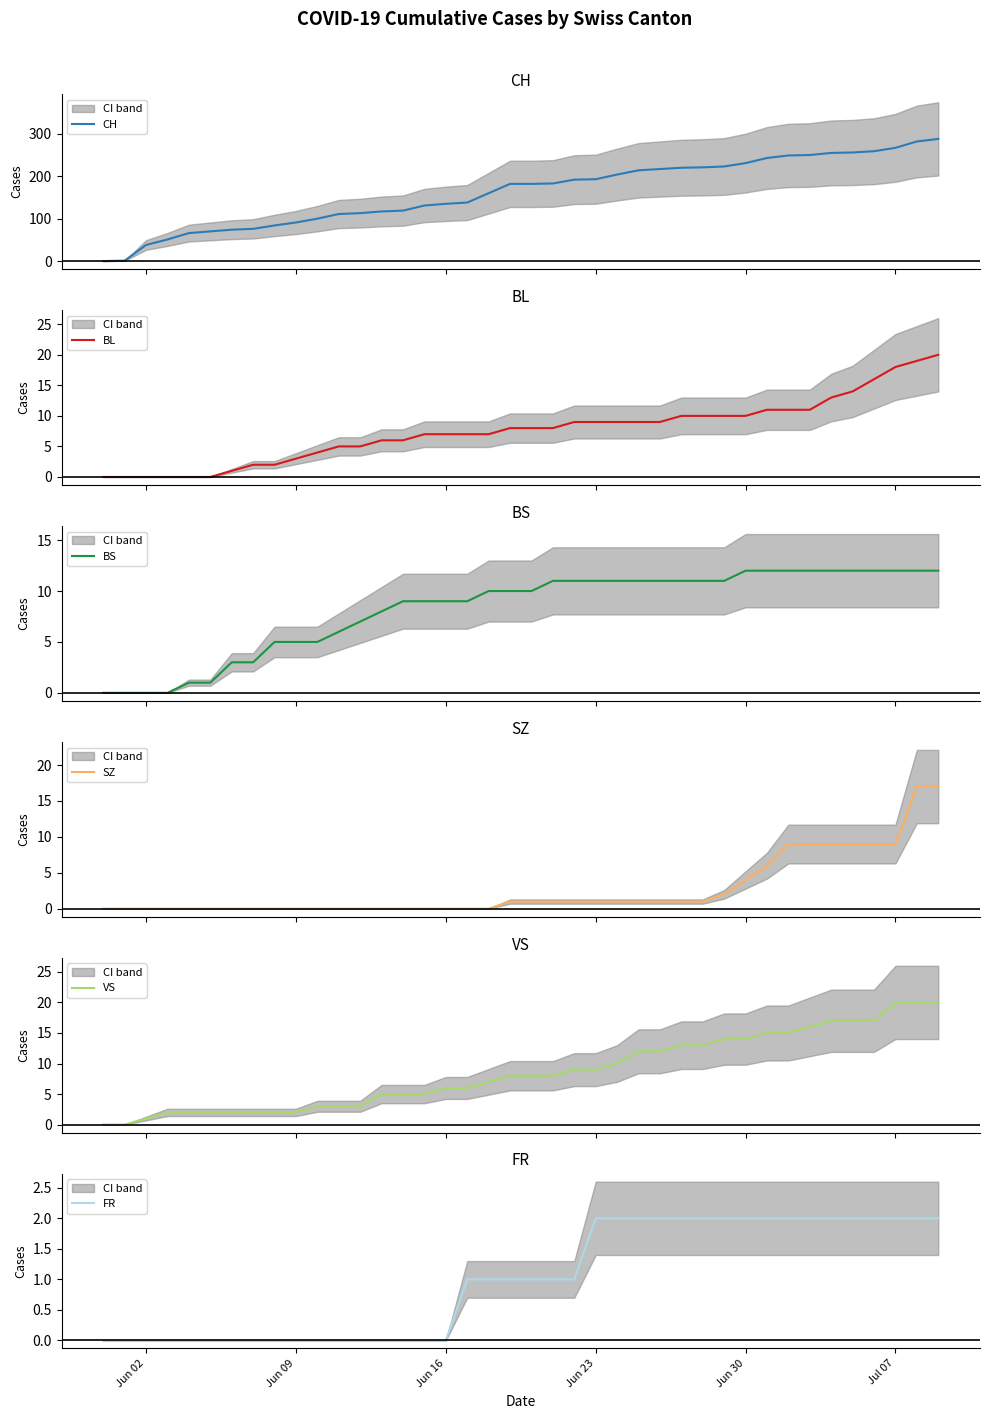

The value of FR at Jul 07 is 2. True or false?

True